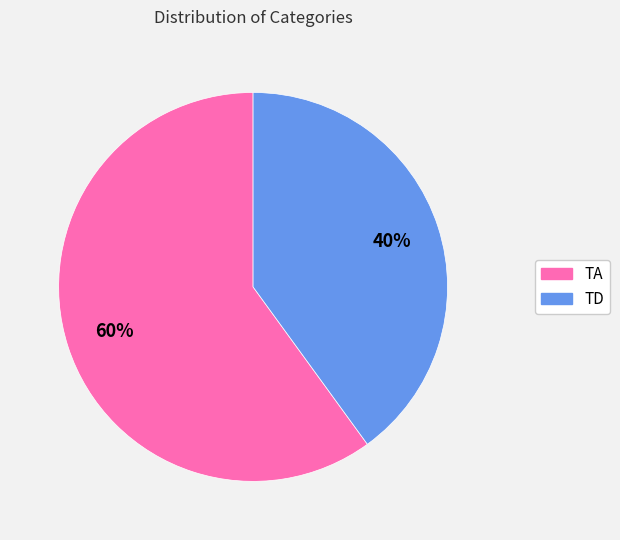

Is the sum of TA and TD greater than half?

Yes